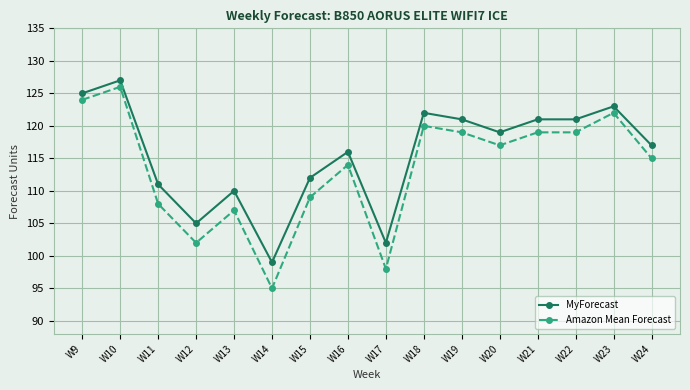

Rank the series by their average value, from lowest to highest.

Amazon Mean Forecast, MyForecast